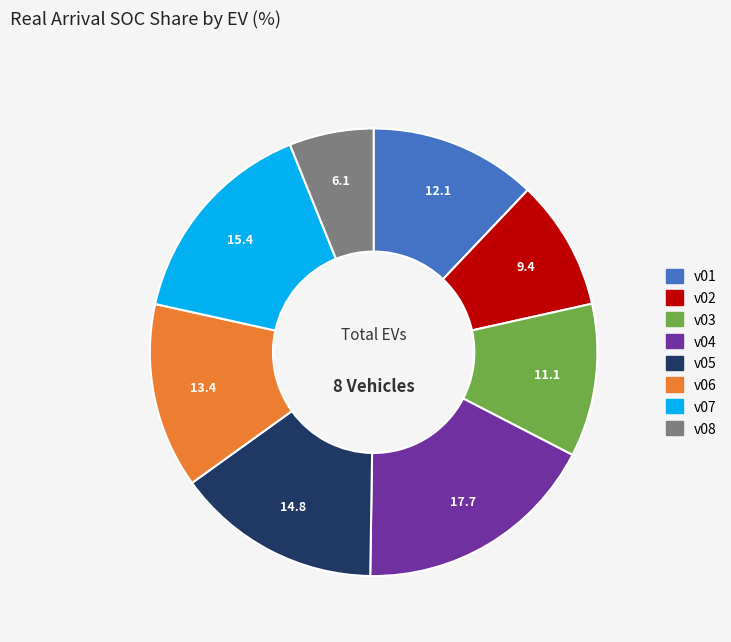

Rank the categories by value from highest to lowest.

v04, v07, v05, v06, v01, v03, v02, v08